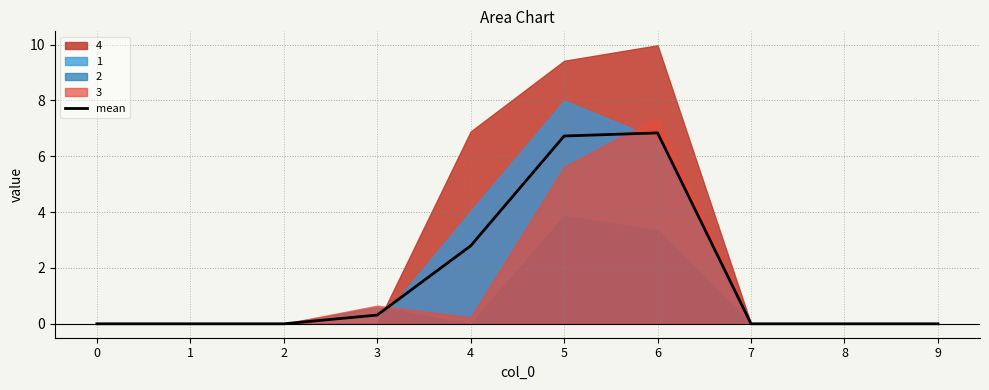

How many interior local peaks (higher than both neighbors) does the data have?

1